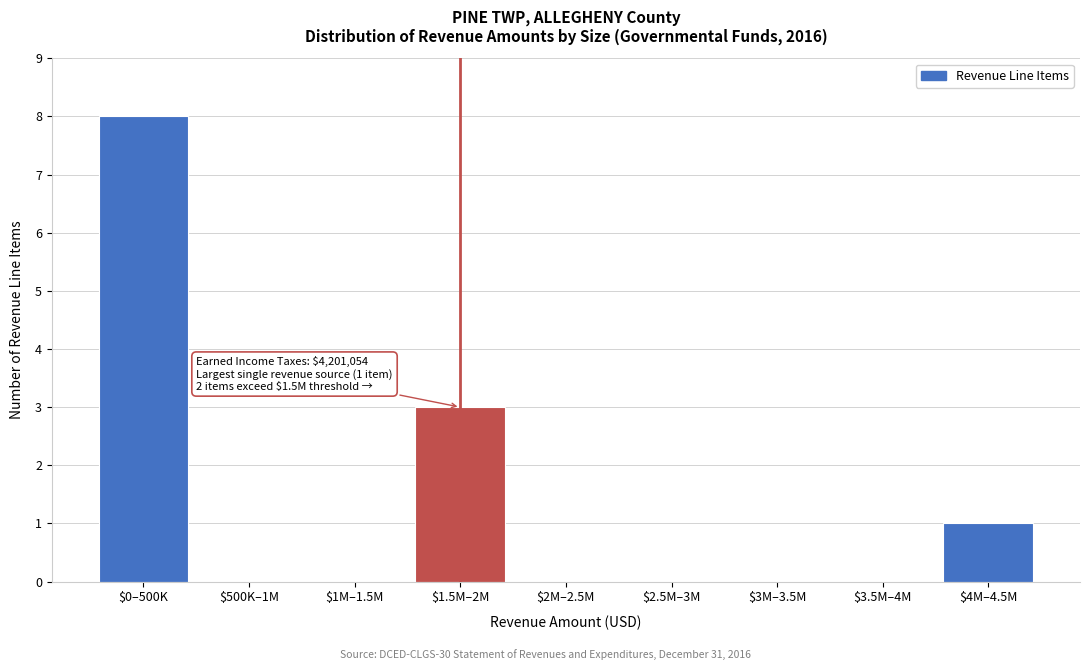

At which label is the value closest to 4?

$1.5M–2M